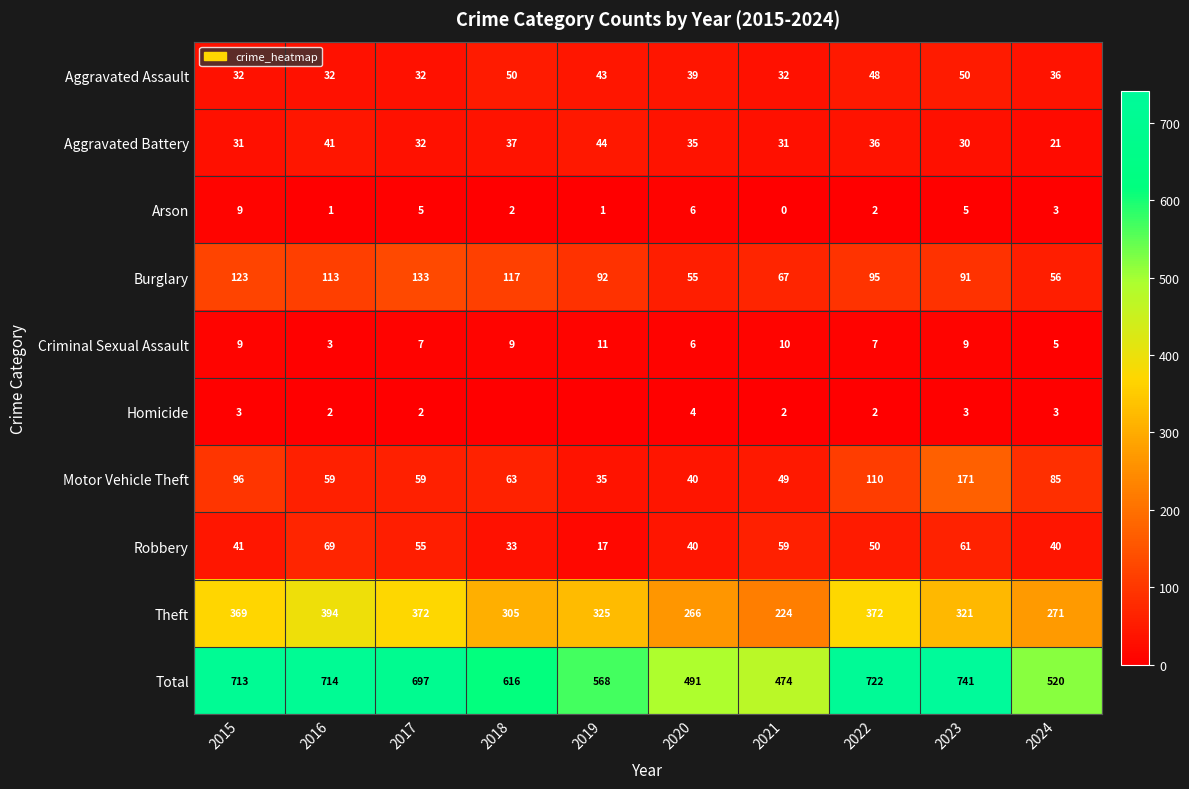

What is the difference between the highest and lowest values at 2015?

710